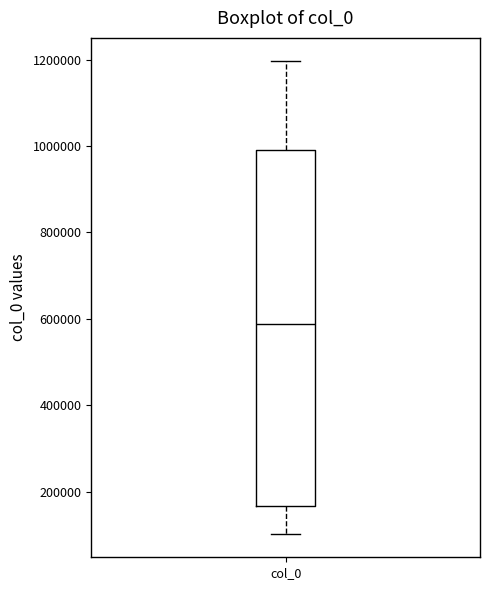

Read this box plot against the y-axis: the position of the median line, the range covered by the box, and the ends of both whiskers. The values are not printed on the chart, so give them approximately, as read against the axis.

median 580000, box 160000 to 1000000, whiskers 100000 to 1200000